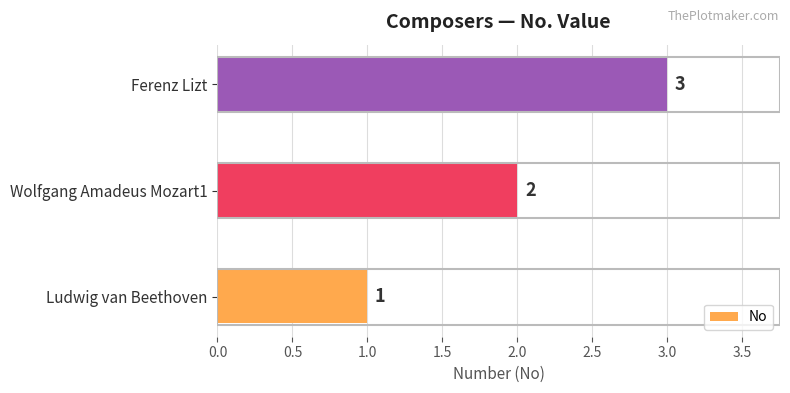

What is the sum of the values at Ferenz Lizt and Wolfgang Amadeus Mozart1?

5